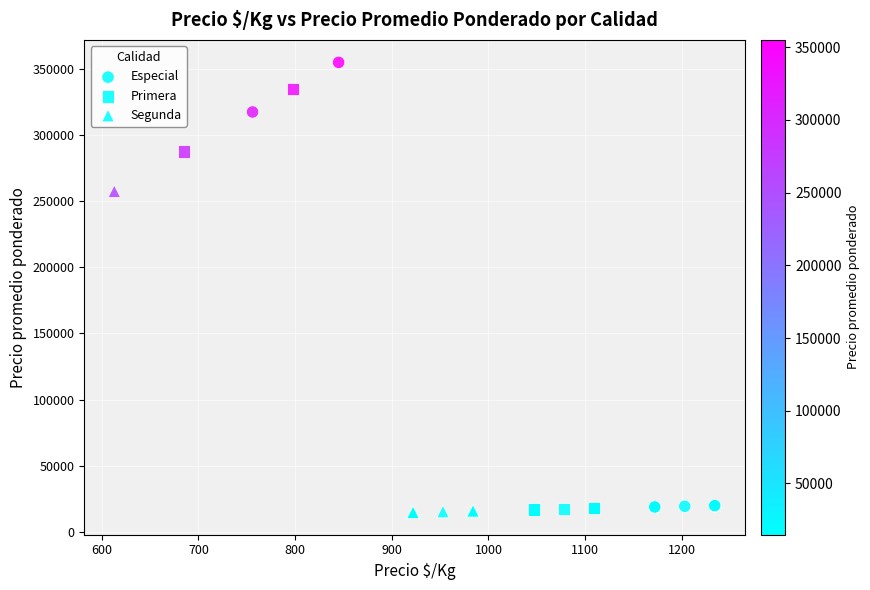

Which series contains the highest Y value?

Especial